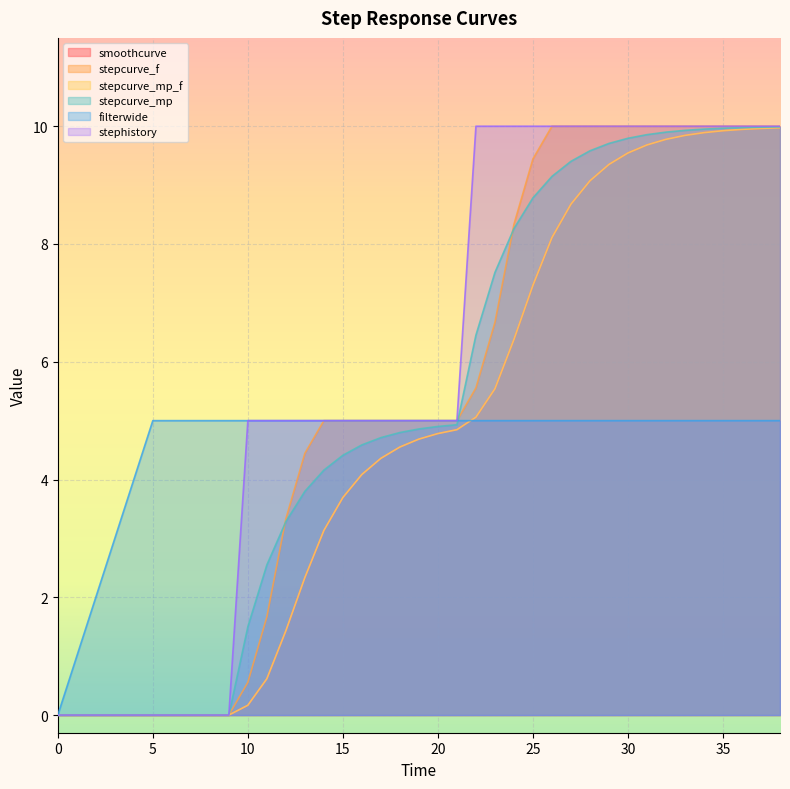

How many series are shown in this chart?

6